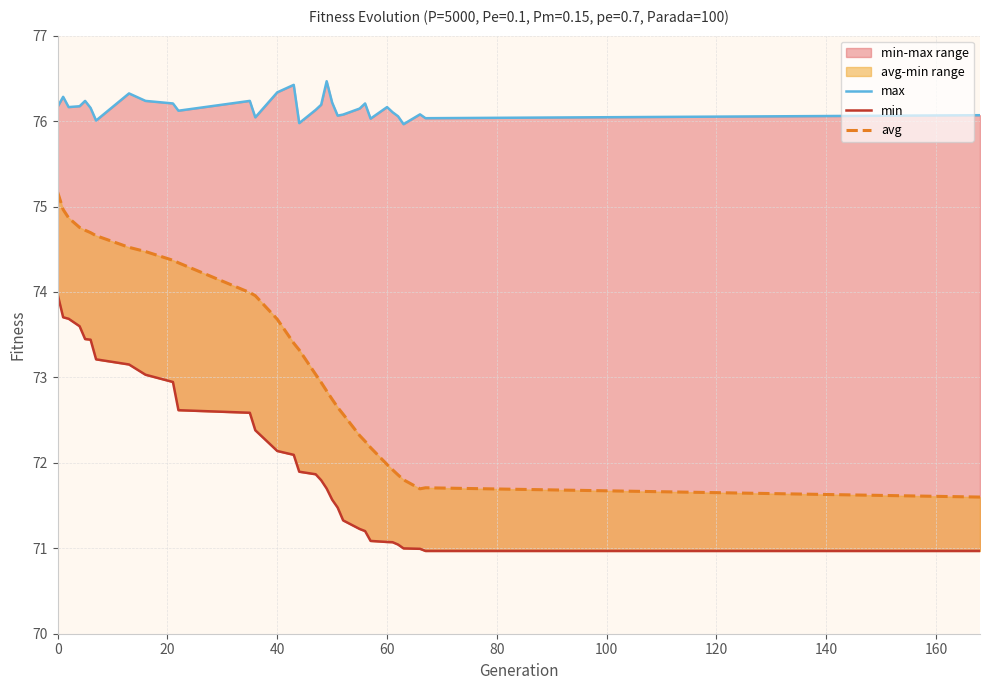

True or false: min and avg cross at least once.

False